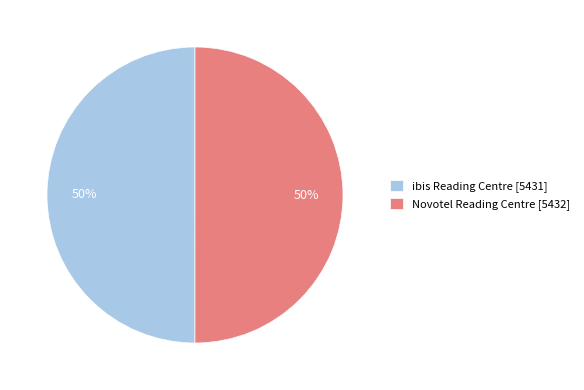

To the nearest percent, what portion does ibis Reading Centre [5431] represent?

50%